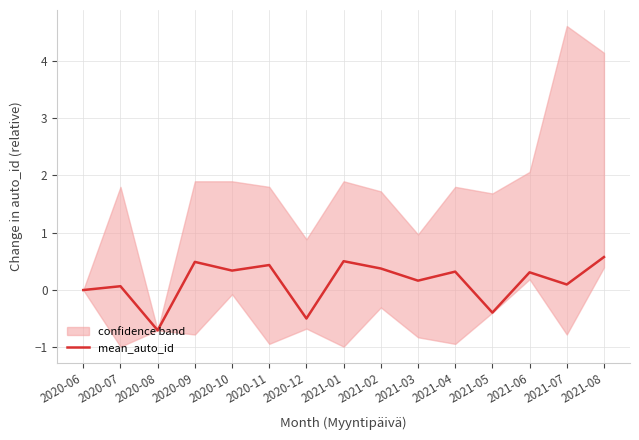

Does the chart display data point markers on the line(s)?

No